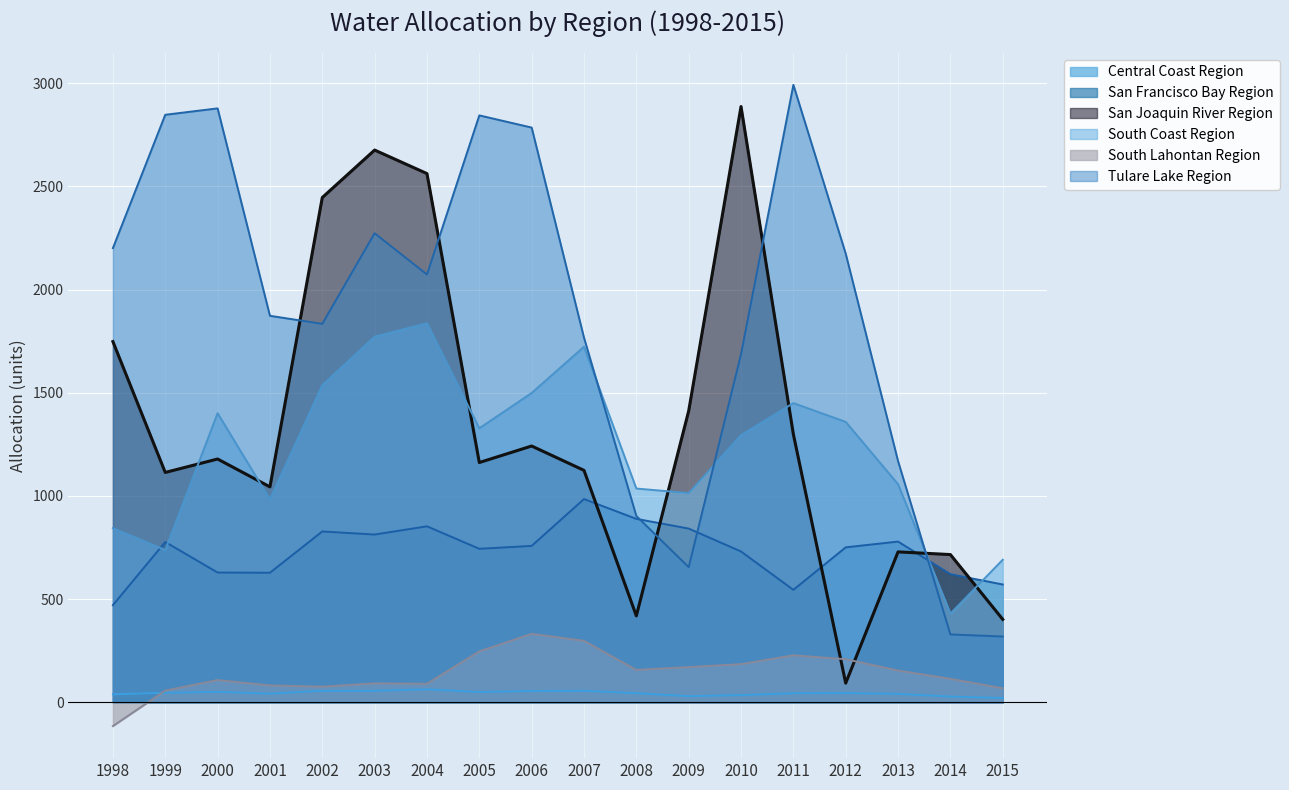

Rank the series by their maximum value, from lowest to highest.

Central Coast Region, South Lahontan Region, San Francisco Bay Region, South Coast Region, San Joaquin River Region, Tulare Lake Region